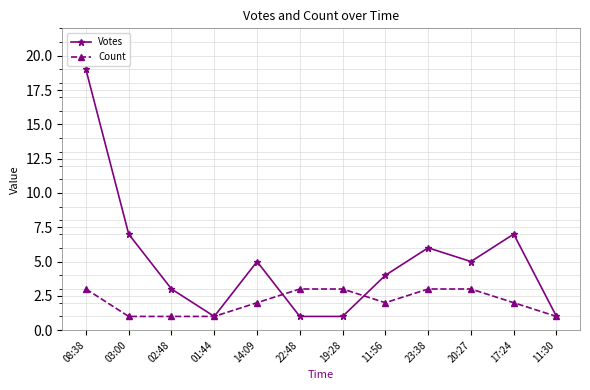

Is this an area chart (filled region under the line)?

No